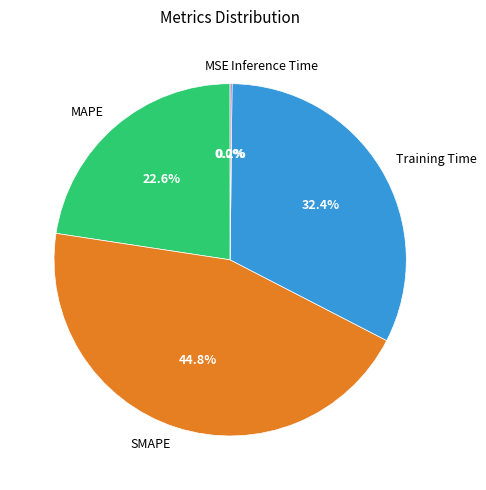

Is there any slice that represents more than half of the pie?

No